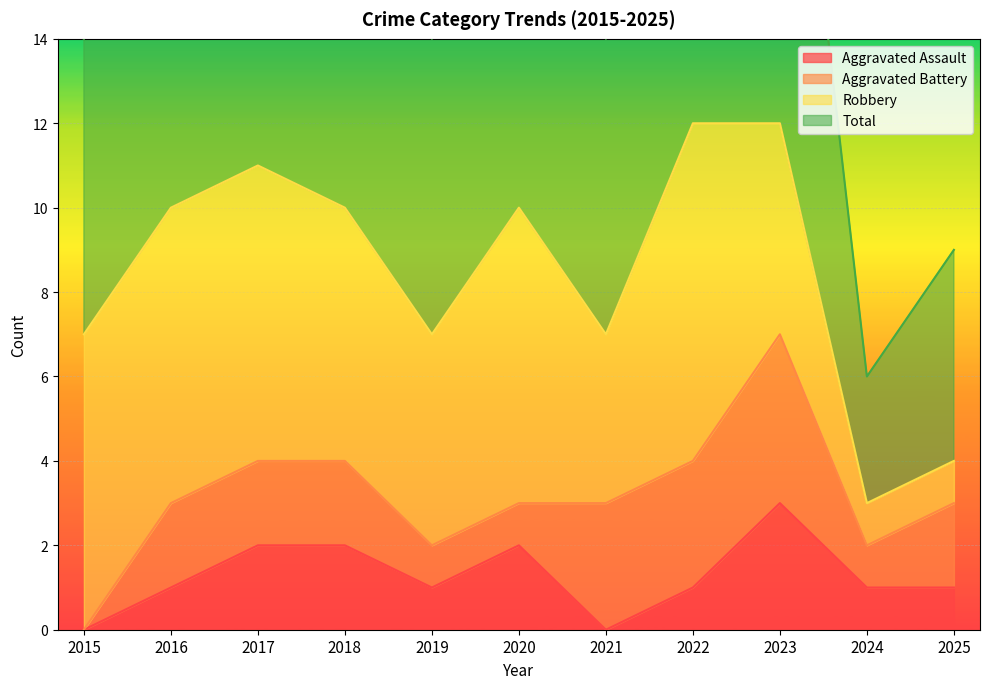

What is the minimum value for Total?

6